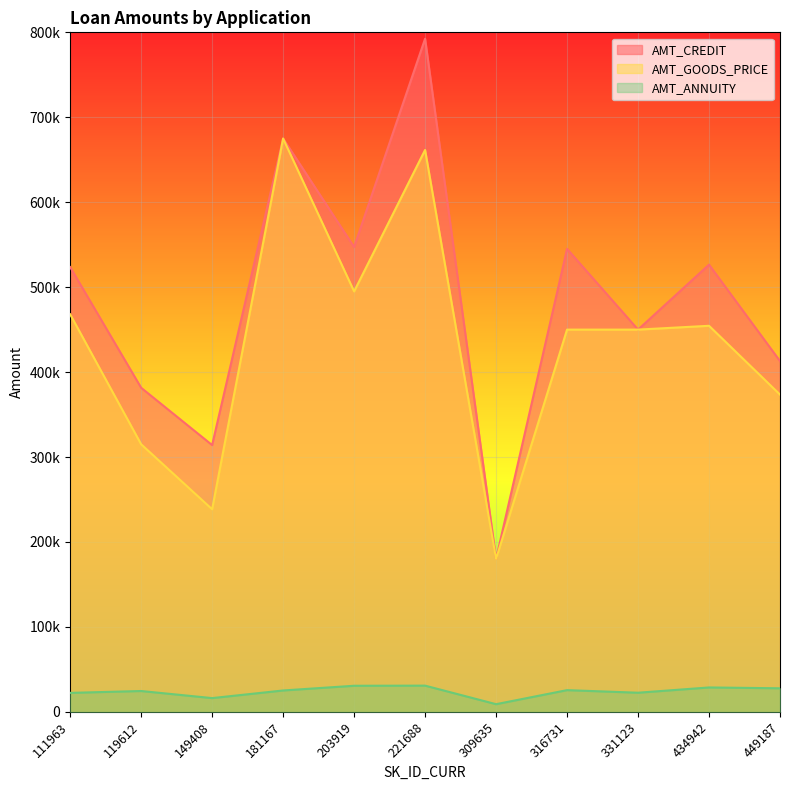

Is it true that AMT_CREDIT equals 248685.0 at 203919?

False